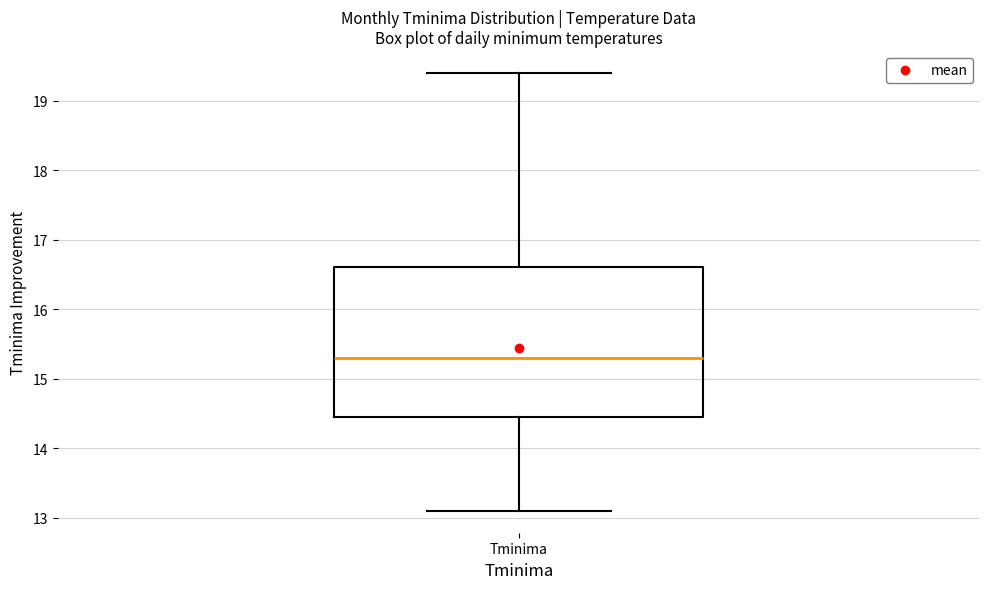

Read this box plot against the y-axis: the position of the median line, the range covered by the box, and the ends of both whiskers. The values are not printed on the chart, so give them approximately, as read against the axis.

median 15.3, box 14.5 to 16.6, whiskers 13.1 to 19.4